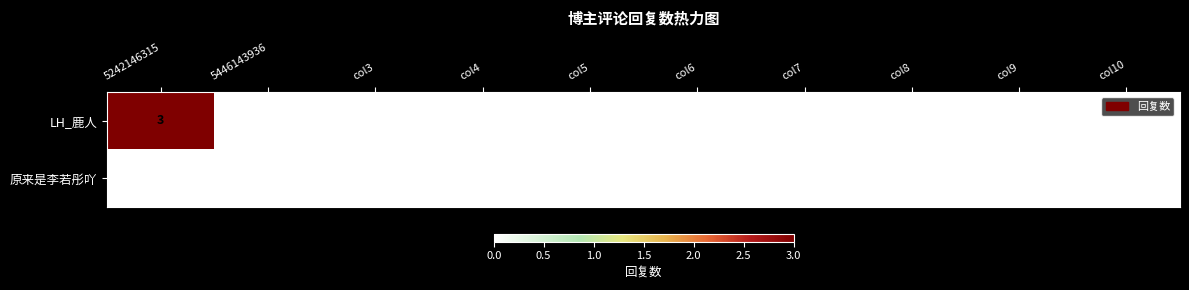

List the series in order of their overall mean, highest first.

LH_鹿人, 原来是李若彤吖